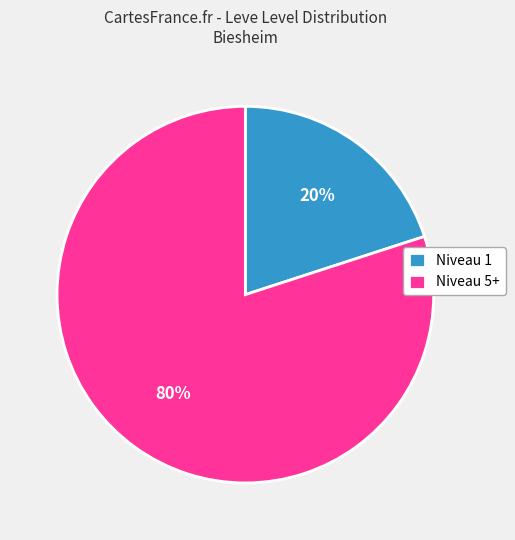

Between Niveau 1 and Niveau 5+, which is larger?

Niveau 5+